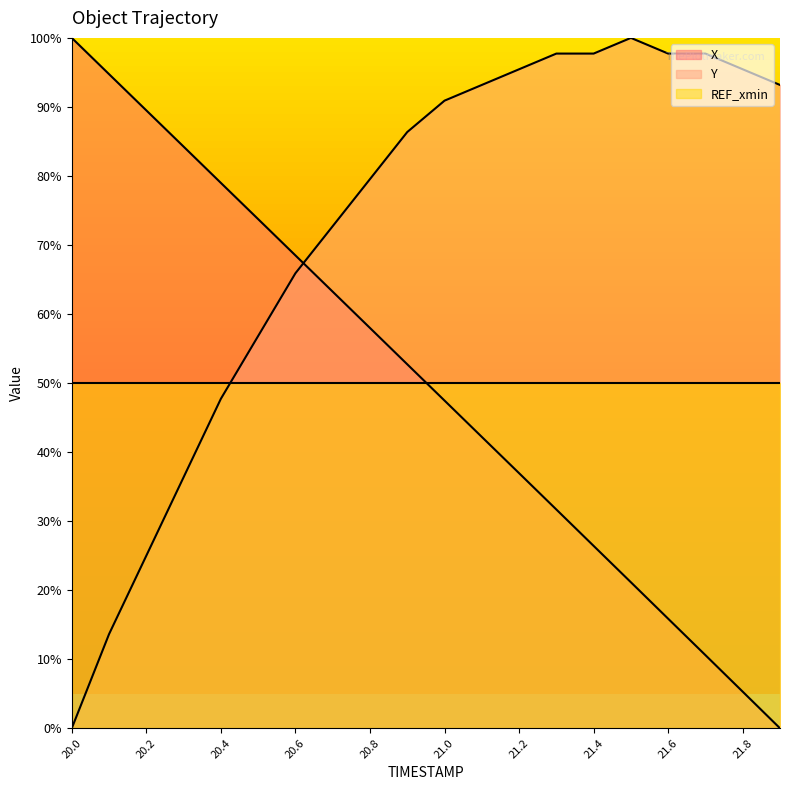

At which category does the chart reach its peak across all series?

20.0